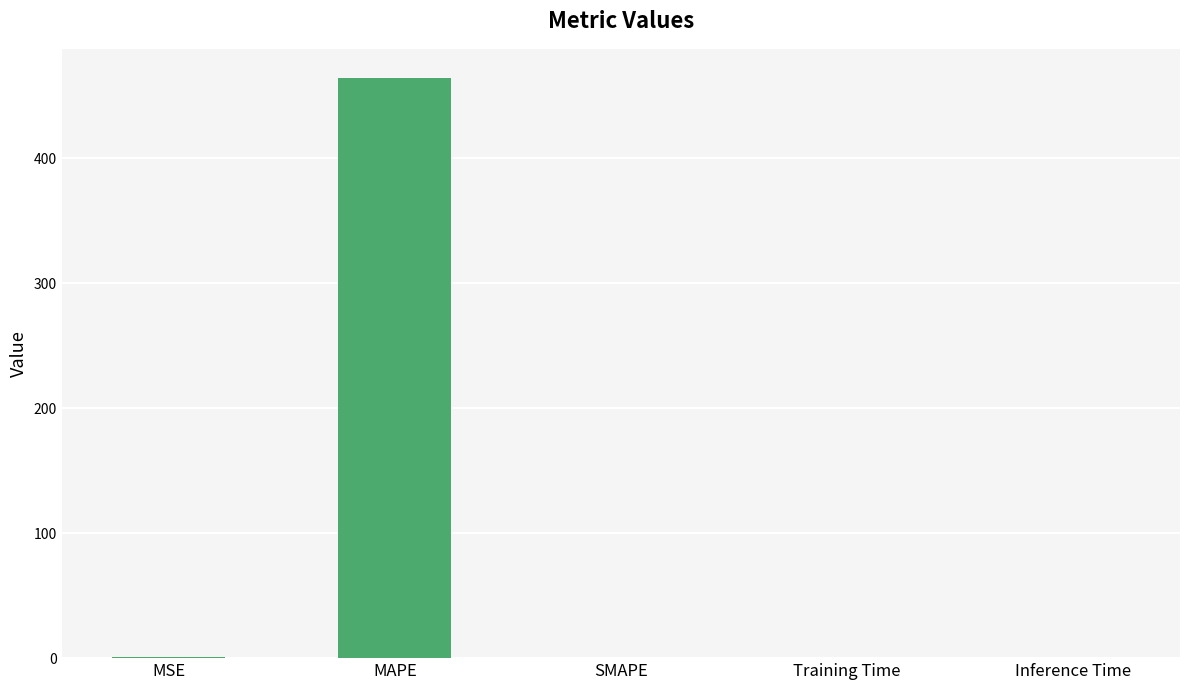

What is the sum of all values?

465.0